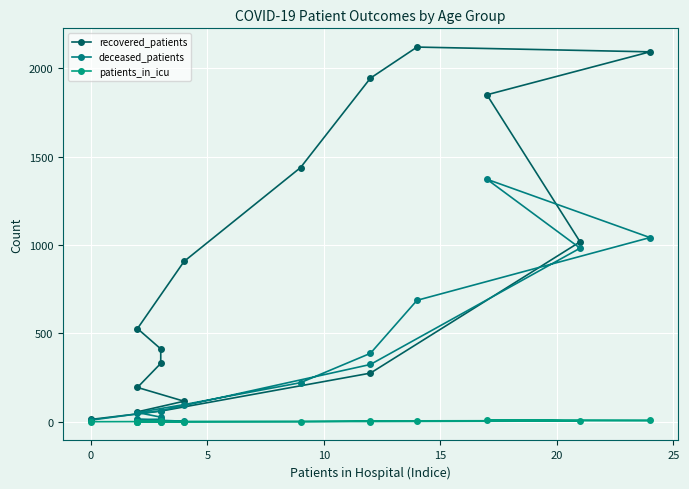

How many times do recovered_patients and deceased_patients cross each other?

2